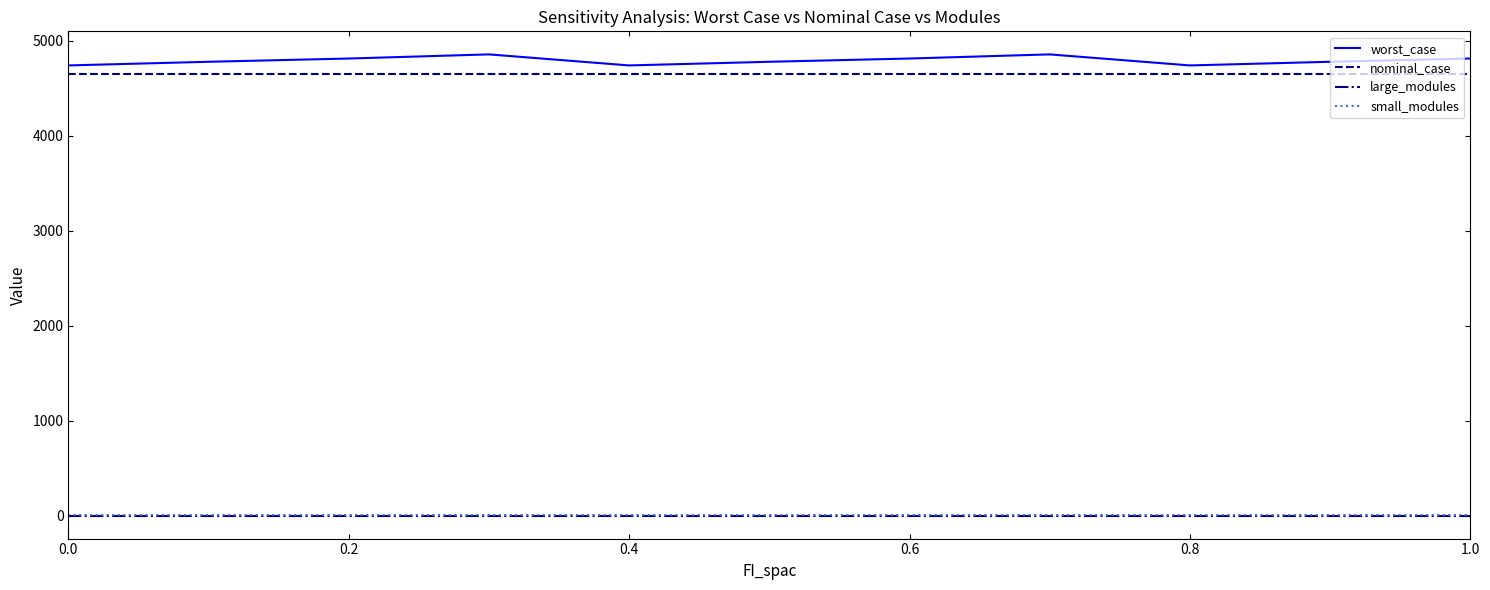

True or false: nominal_case and large_modules cross at least once.

False